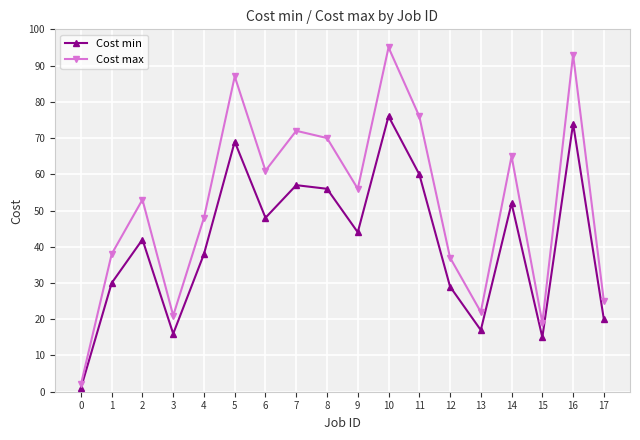

Reading left to right, transcribe all the data shown in this chart.

Cost min: 1	30	42	16	38	69	48	57	56	44	76	60	29	17	52	15	74	20
Cost max: 2	38	53	21	48	87	61	72	70	56	95	76	37	22	65	19	93	25